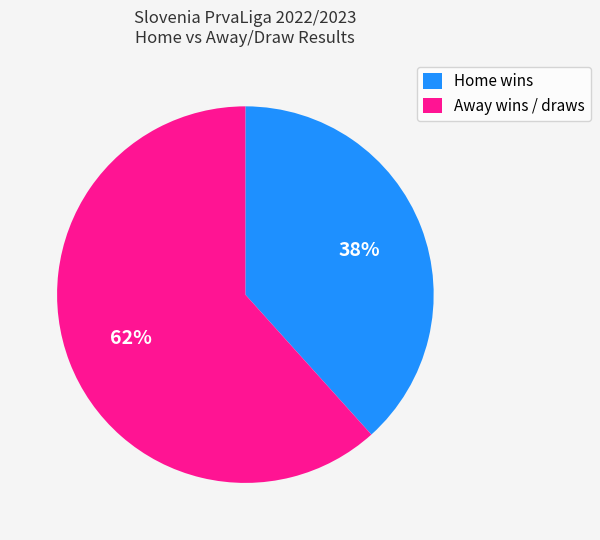

Do Away wins / draws and Home wins together represent more than half of the pie?

Yes